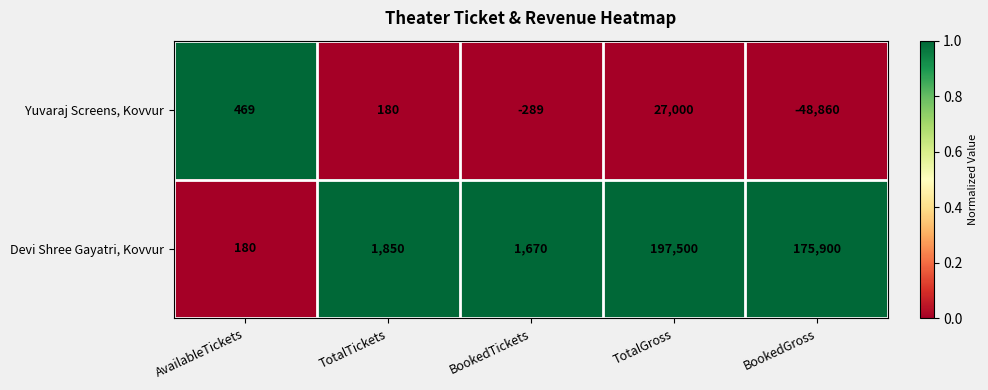

Which label corresponds to the smallest value in the chart?

BookedGross